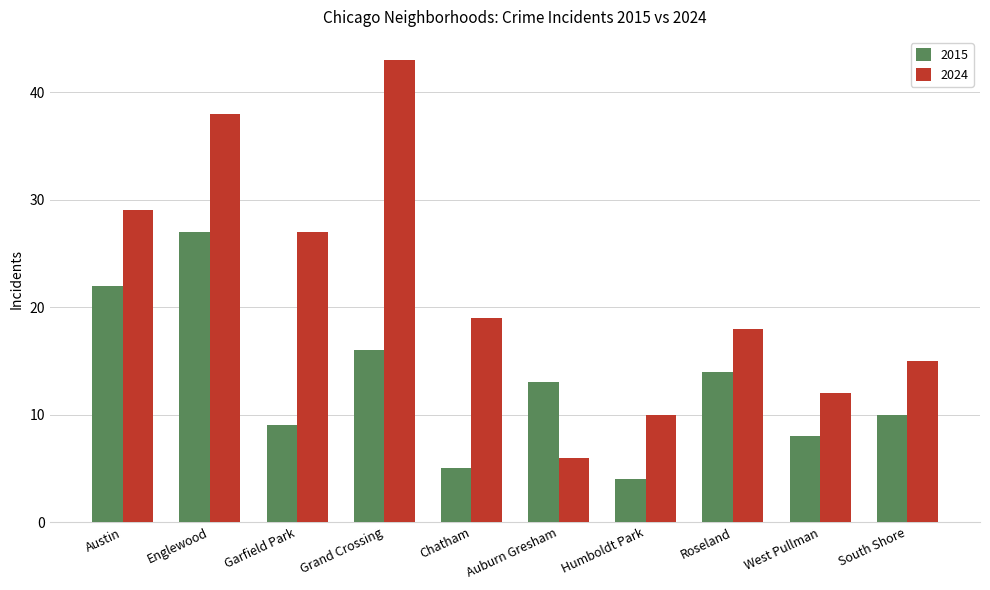

Which series changed the most between Austin and Grand Crossing?

2024